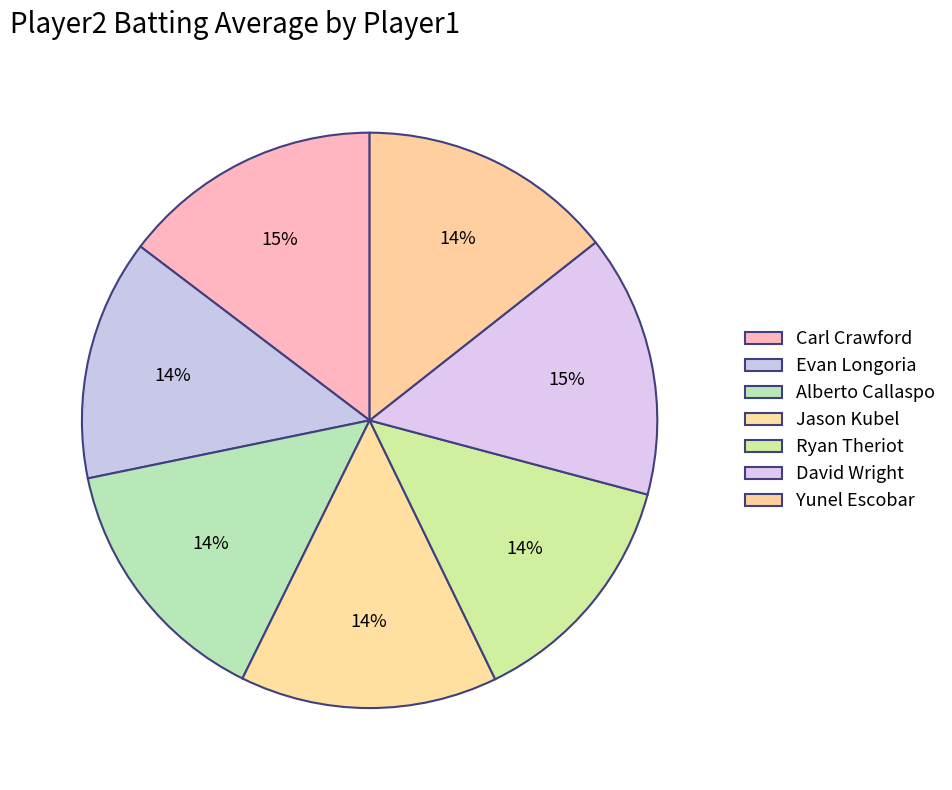

Count the number of slices in the pie.

7